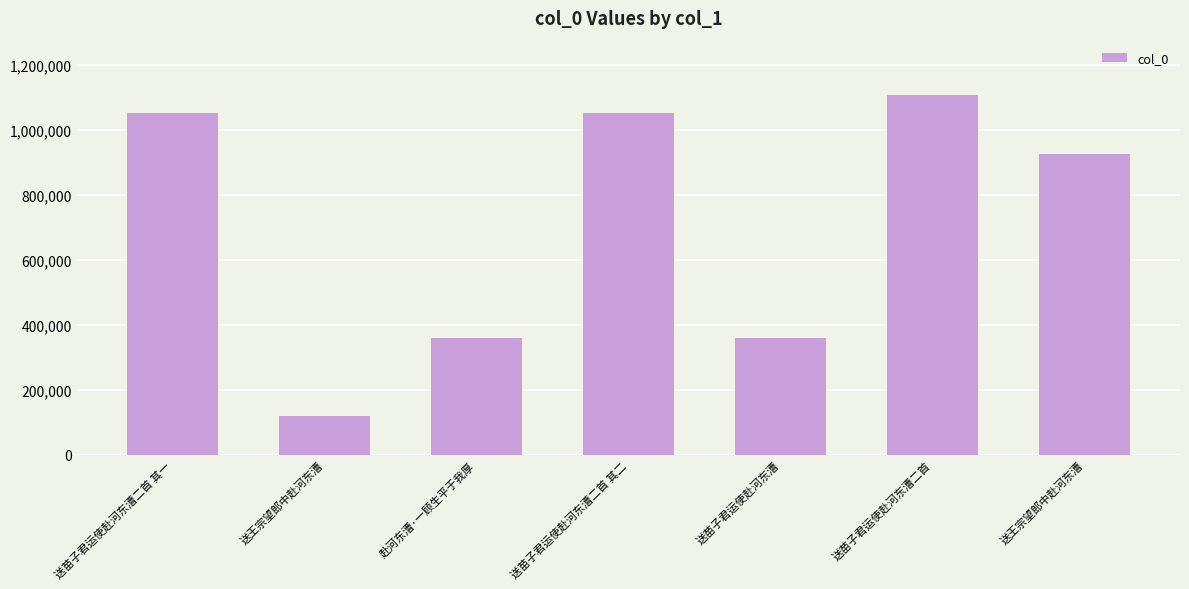

What is the value of the 4th bar from the left?

1049546